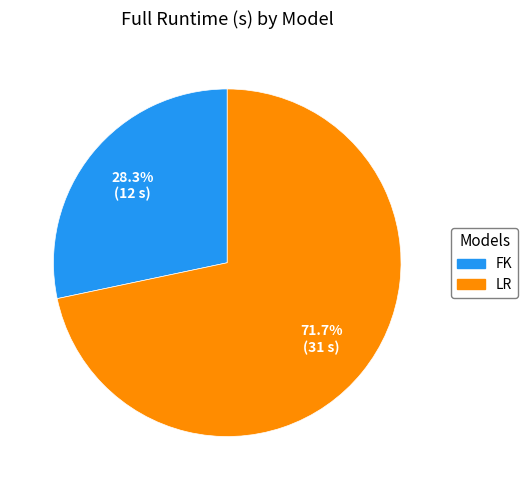

To the nearest percent, what percentage of the pie is FK?

28%